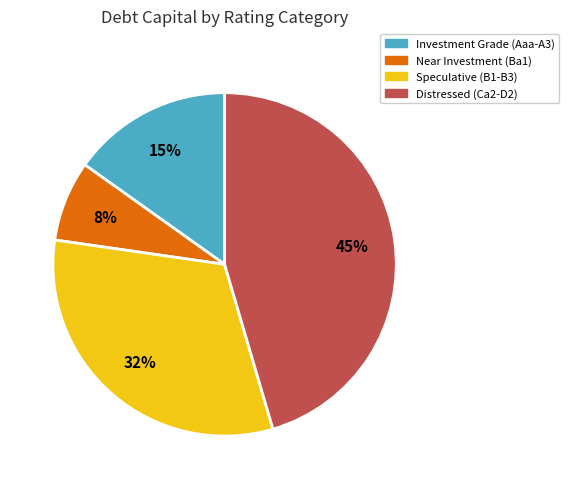

Is the sum of Speculative (B1-B3) and Investment Grade (Aaa-A3) greater than half?

No